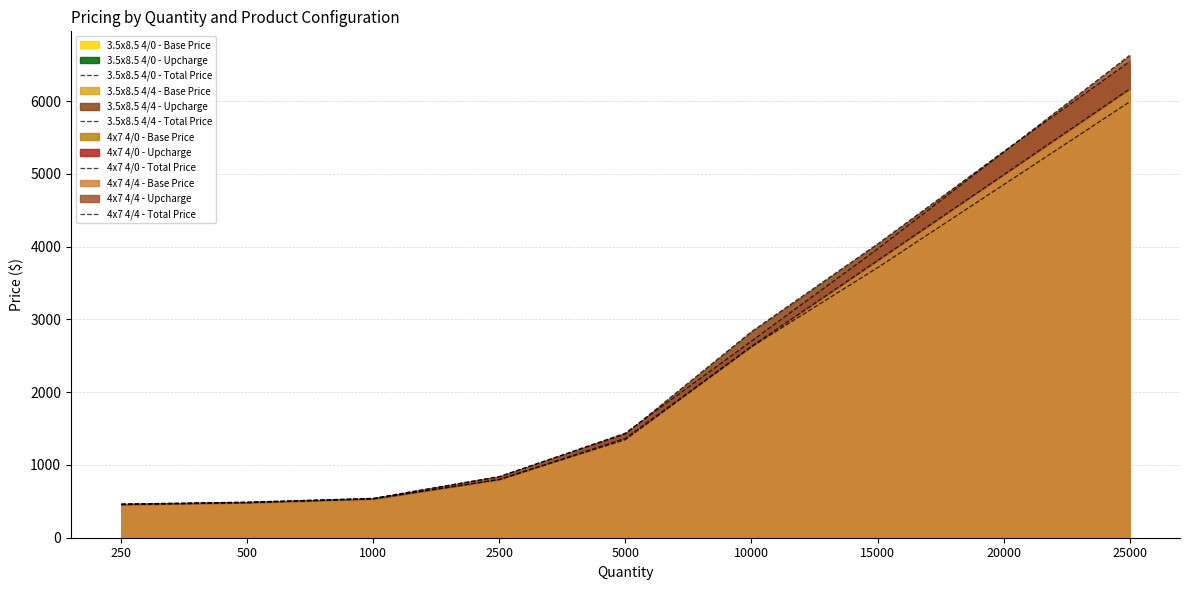

At how many categories does at least one series exceed 4328?

2